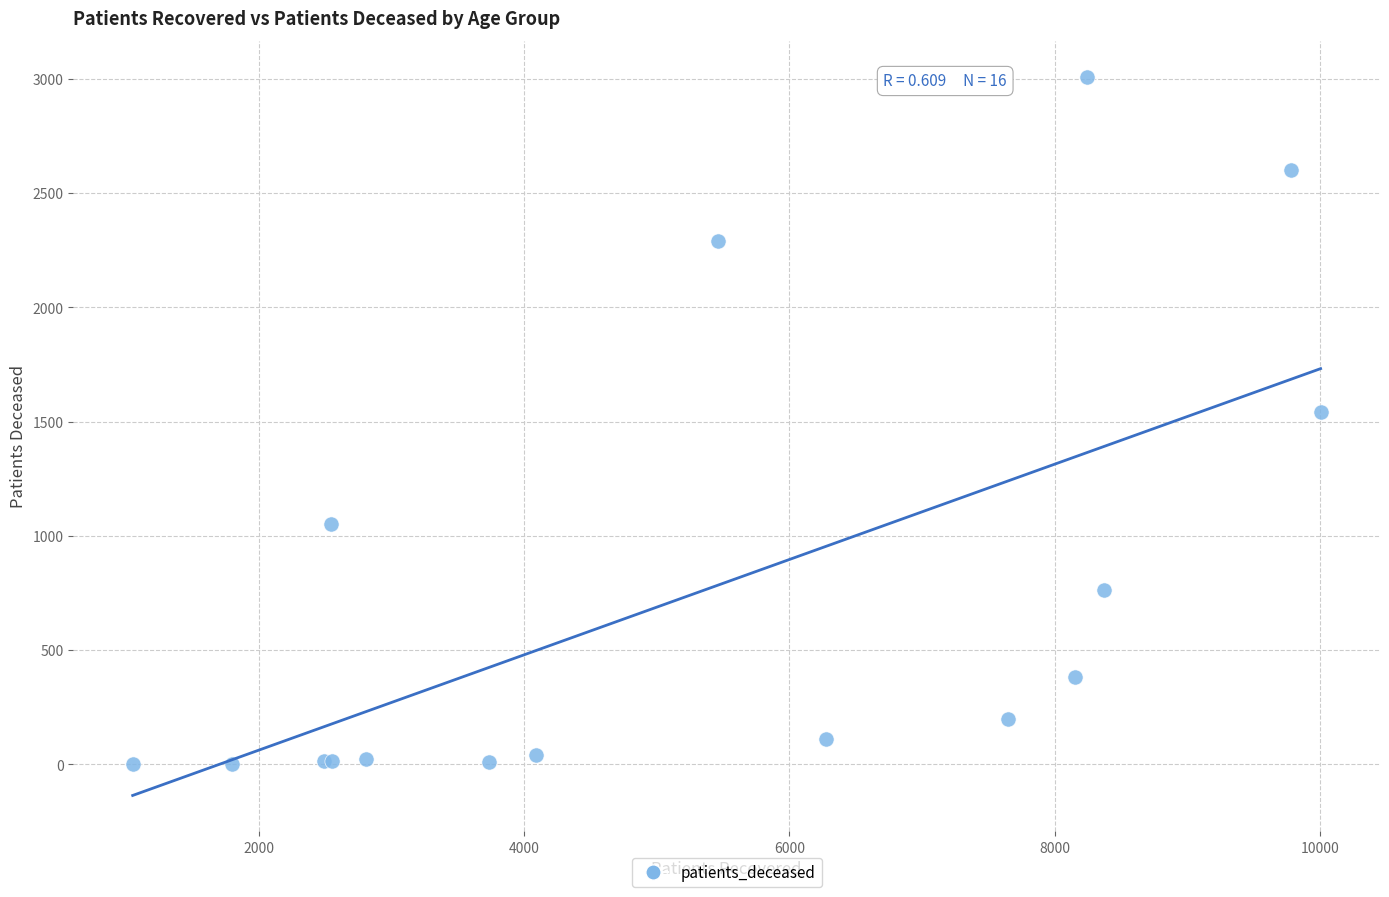

What Y value in the scatter plot is closest to 1505?

1542